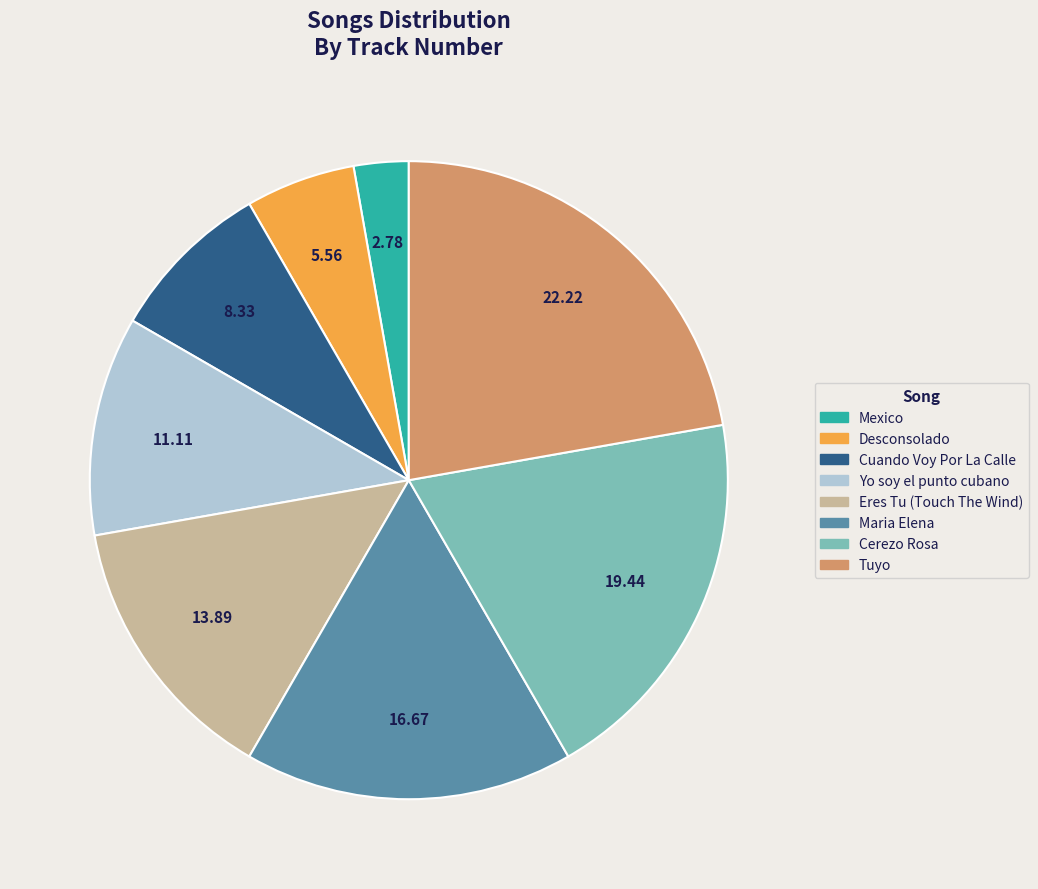

What is the largest slice in the pie chart?

Tuyo